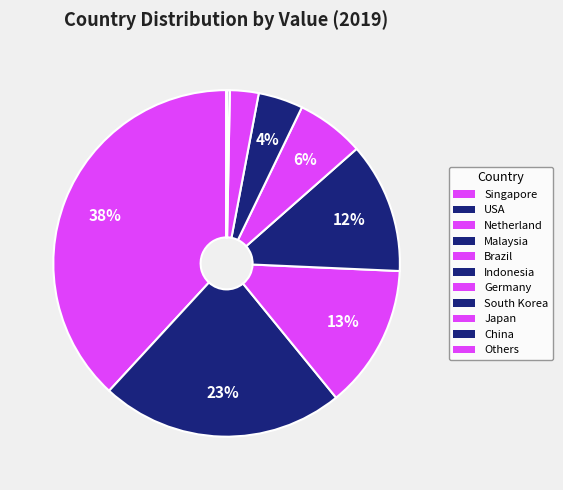

What portion of the pie excludes Others?

100.0%